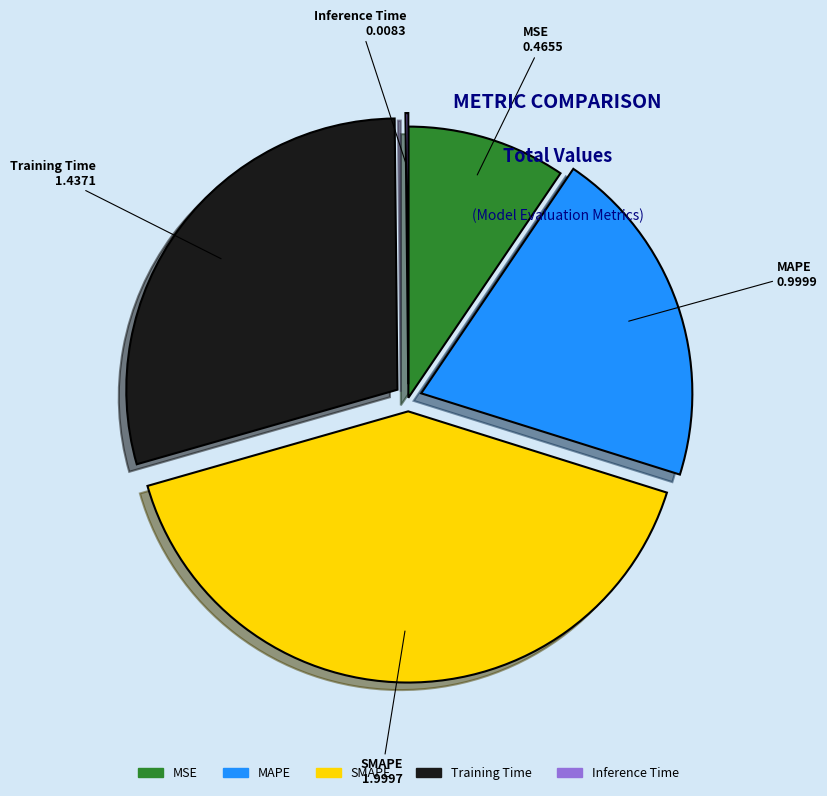

Approximately how many times larger is the value at SMAPE compared to Training Time?

1.4